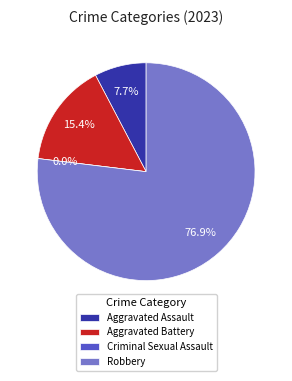

What portion of the pie excludes Aggravated Battery?

84.6%